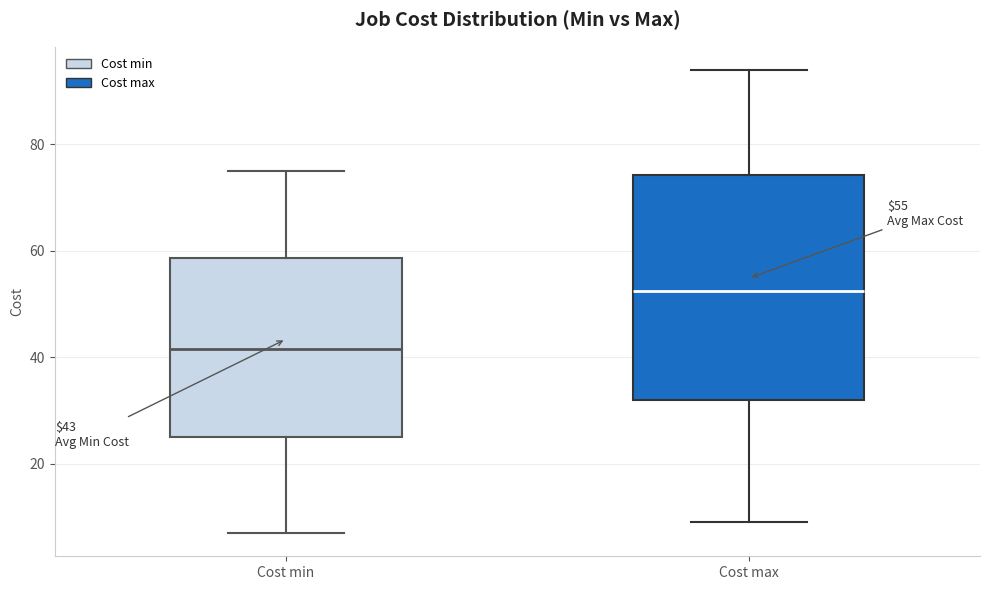

Comparing the boxes themselves (not the whiskers), which one is the tallest?

Cost max